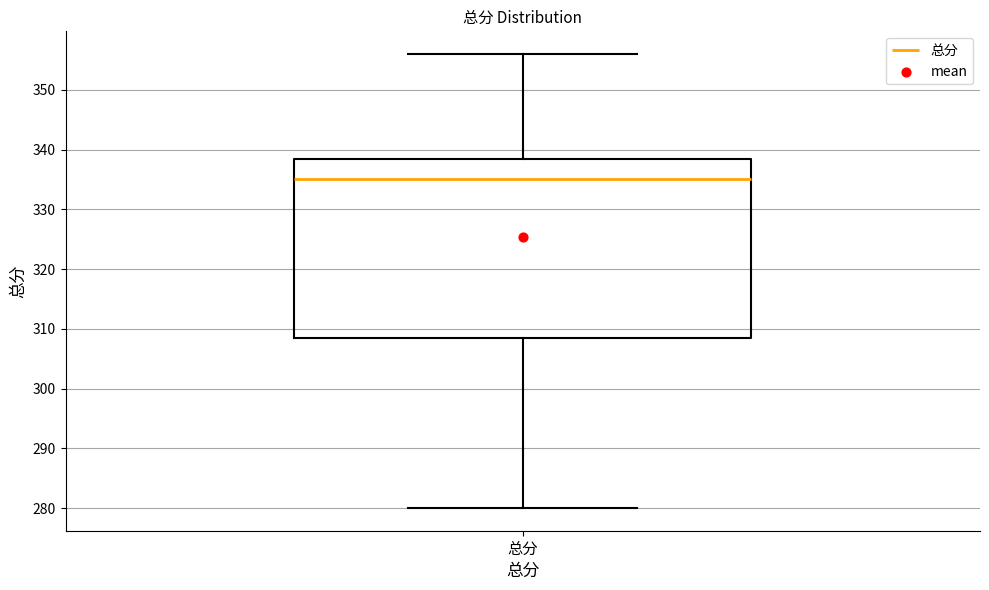

Transcribe this box plot: give where the median line is, the range the box spans, and where the two whiskers end, as read against the y-axis. The values are not printed on the chart, so give them approximately, as read against the axis.

median 335, box 309 to 339, whiskers 280 to 356